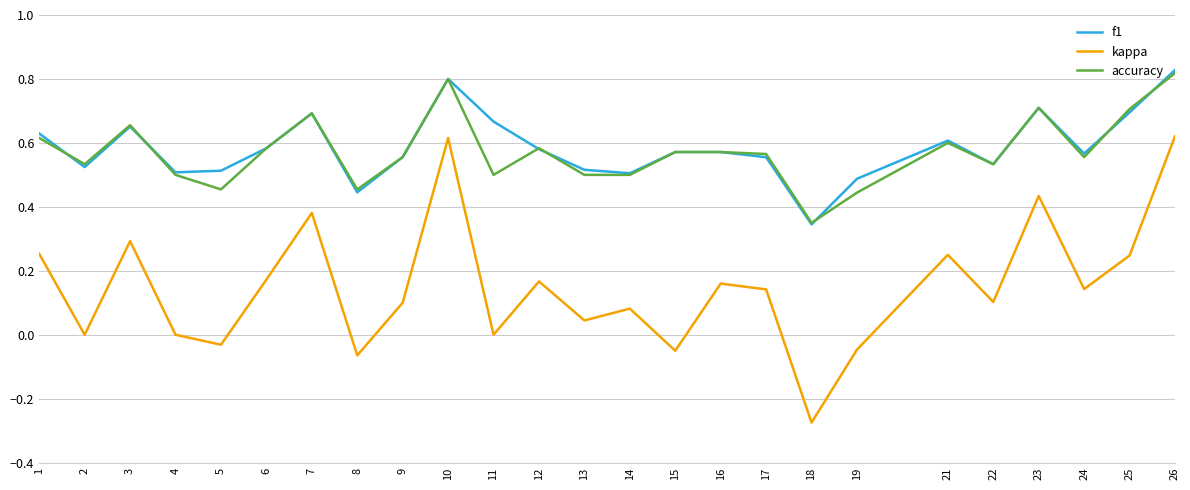

Which series has the largest range (max minus min)?

kappa